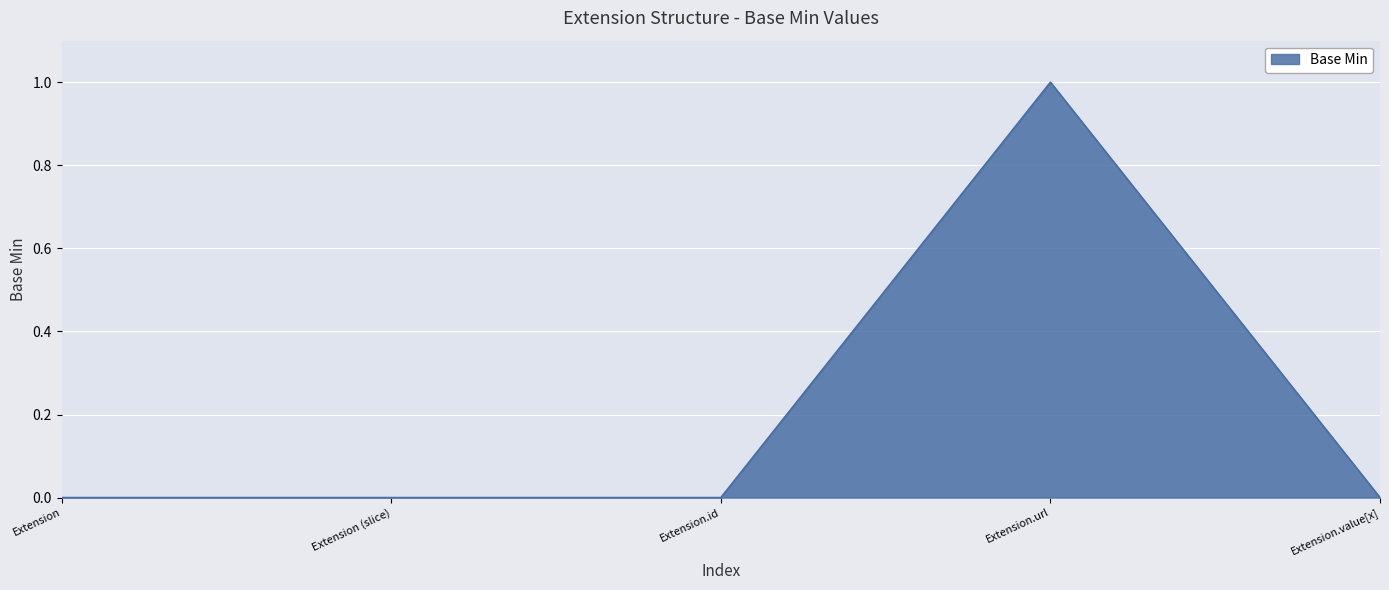

What is the change in value from Extension to Extension.url?

+1